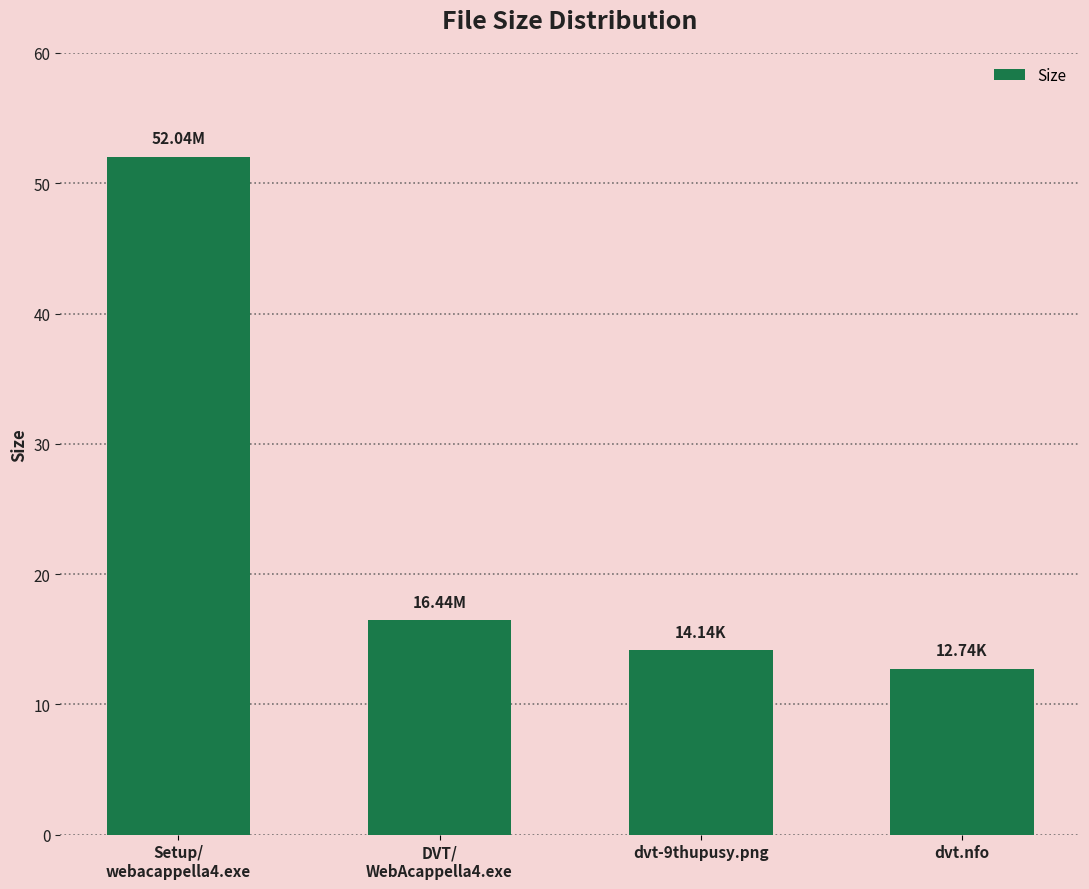

What is the label of the 3rd bar from the left?

dvt-9thupusy.png